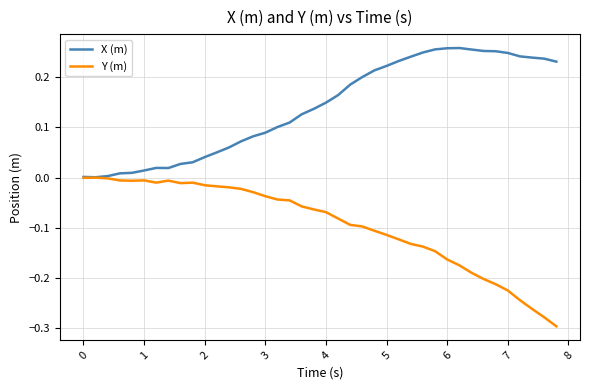

List the series in order of their overall mean, highest first.

X (m), Y (m)